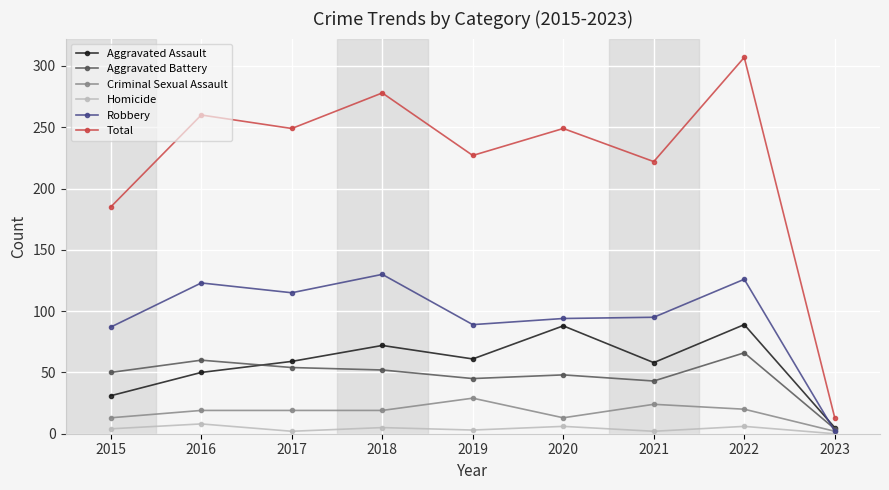

What are all the series names shown in the legend?

Aggravated Assault, Aggravated Battery, Criminal Sexual Assault, Homicide, Robbery, Total